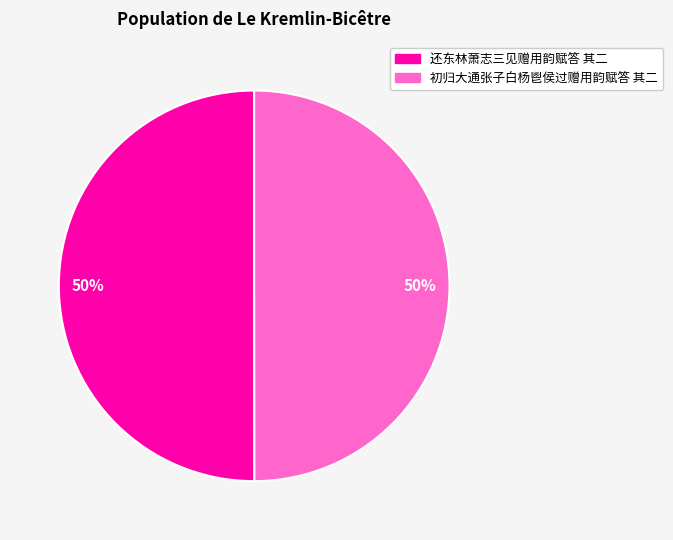

What percentage is the 还东林萧志三见赠用韵赋答 其二 slice, to the nearest percent?

50%